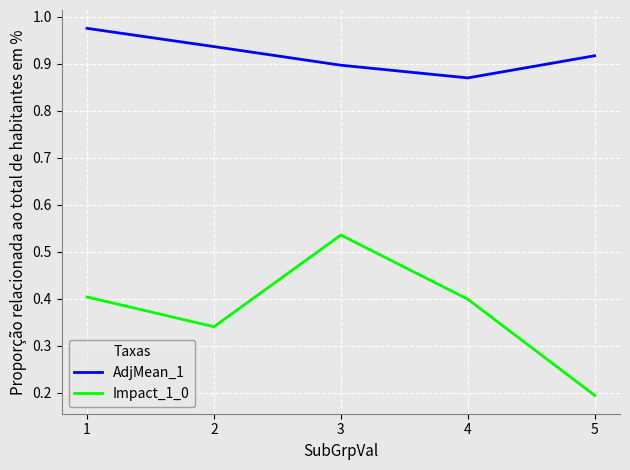

The Impact_1_0 series shows 0.2 at 5. True or false?

True